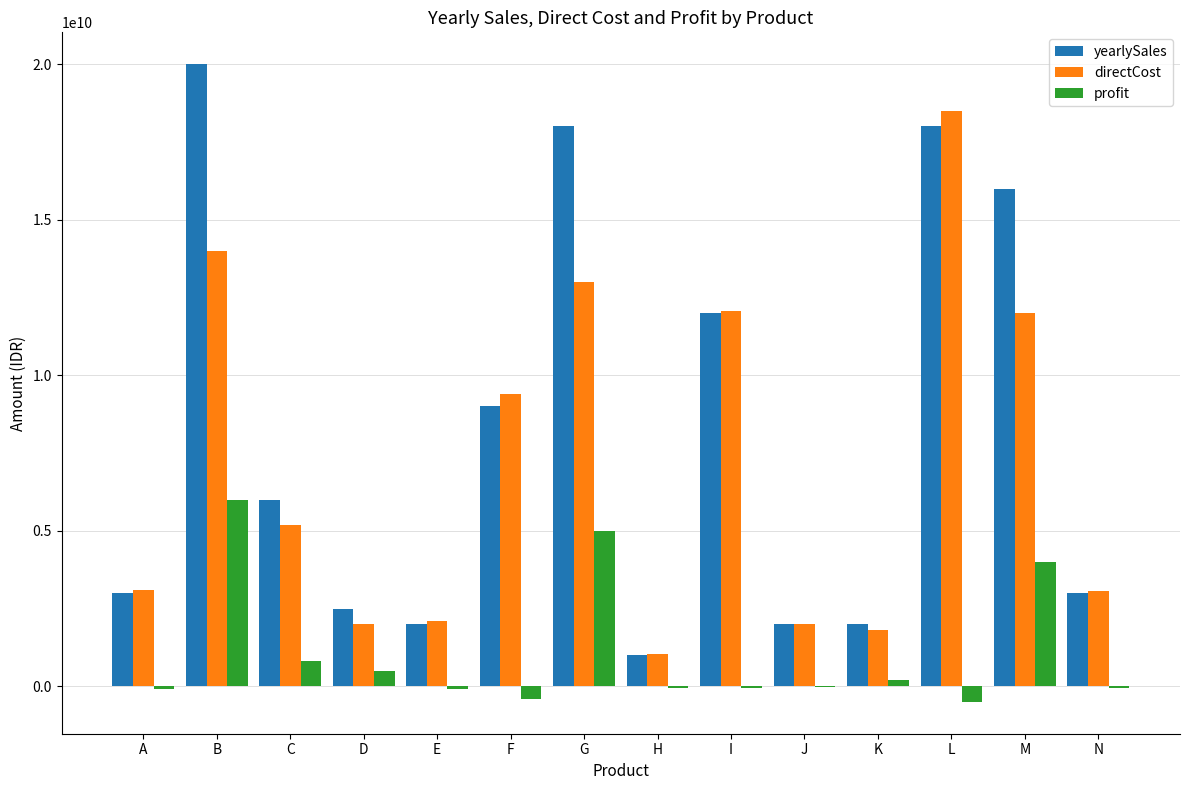

Which category has the highest value in the profit series?

B